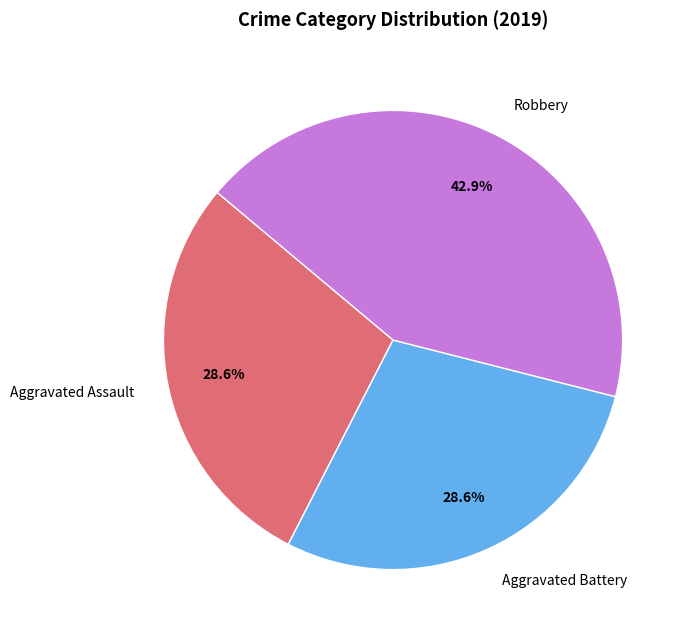

What is the ratio of the value at Aggravated Assault to the value at Robbery?

0.7